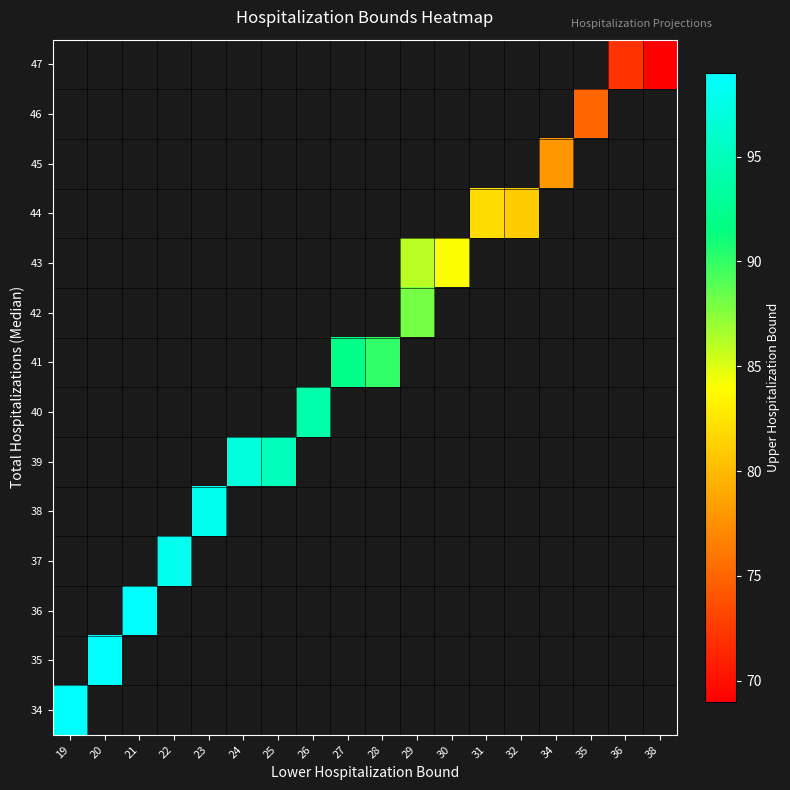

List the labels in order of 47 value, largest first.

19, 20, 21, 22, 23, 24, 25, 26, 27, 28, 29, 30, 31, 32, 34, 35, 36, 38